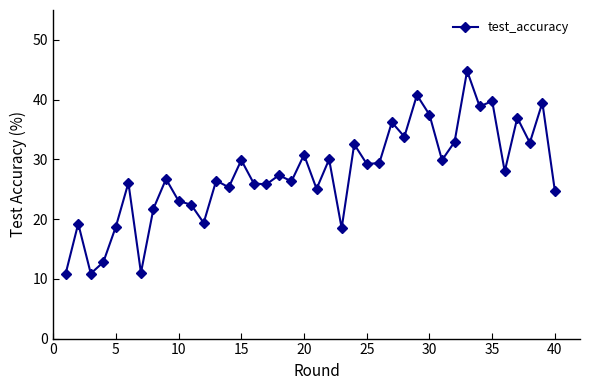

Does the chart have visible grid lines?

No